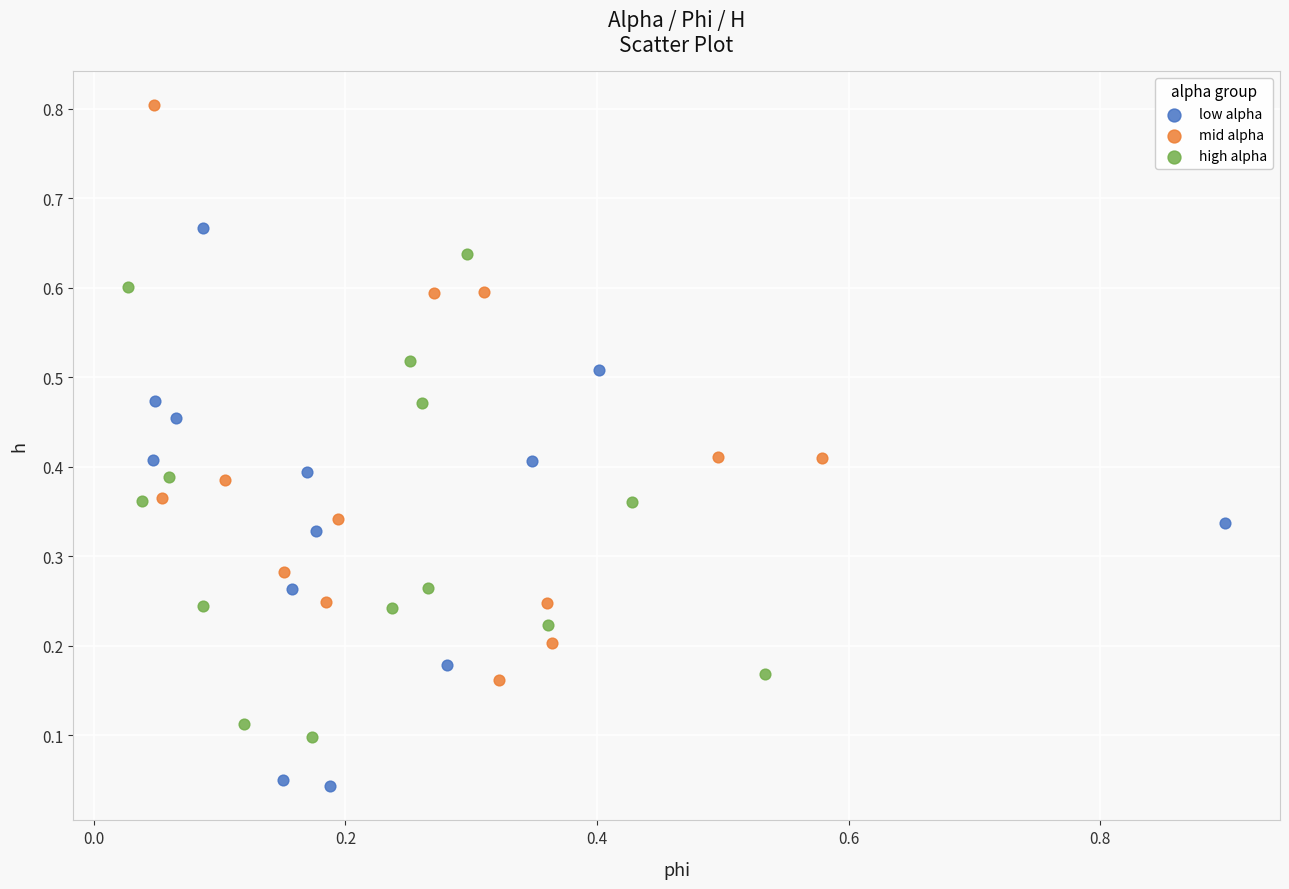

What are all the series names shown in the legend?

low alpha, mid alpha, high alpha